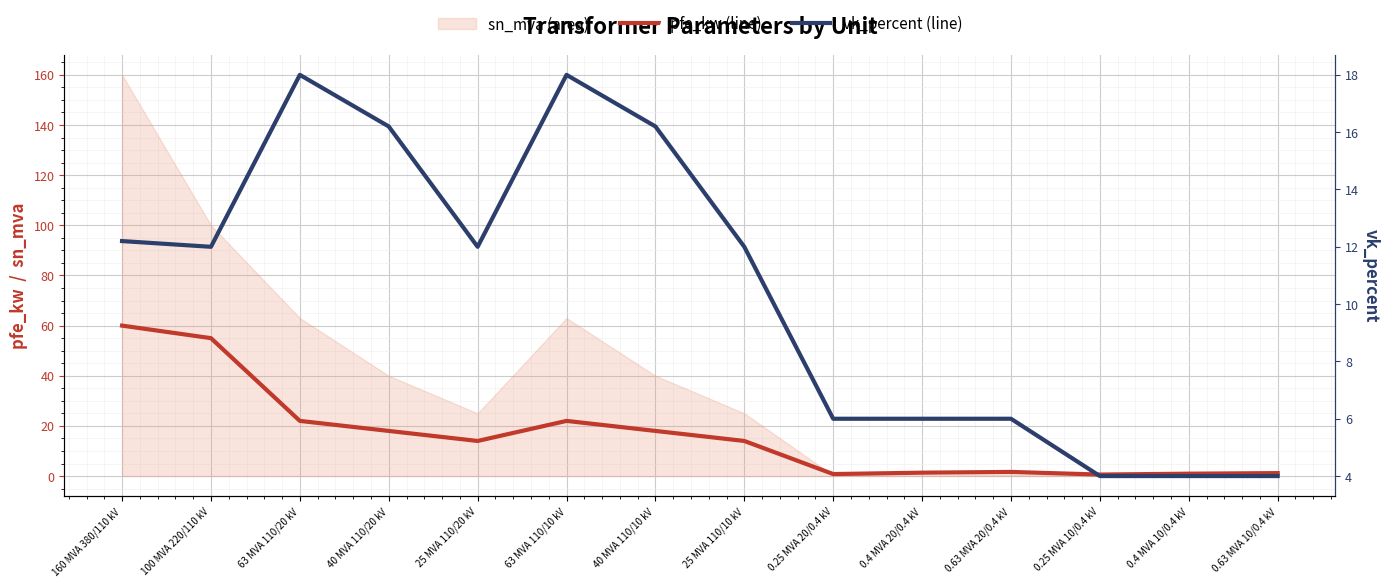

What is the difference between the maximum and minimum values in the pfe_kw series?

59.4